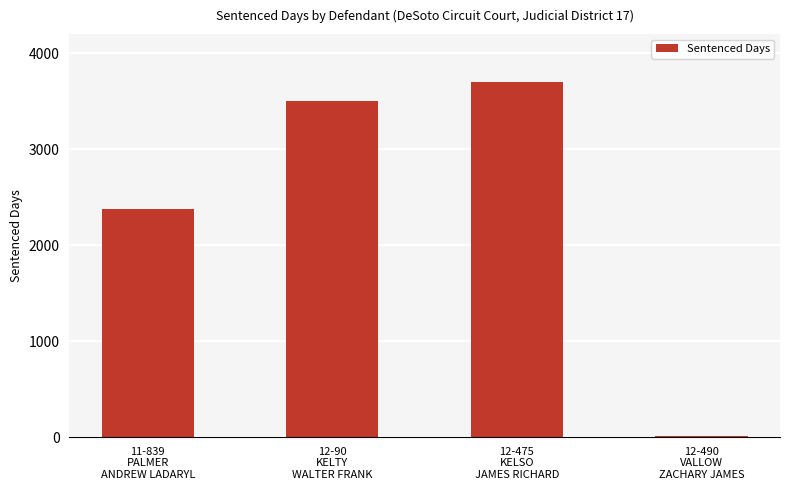

The chart shows a value of 1782 at 12-475
KELSO
JAMES RICHARD. True or false?

False